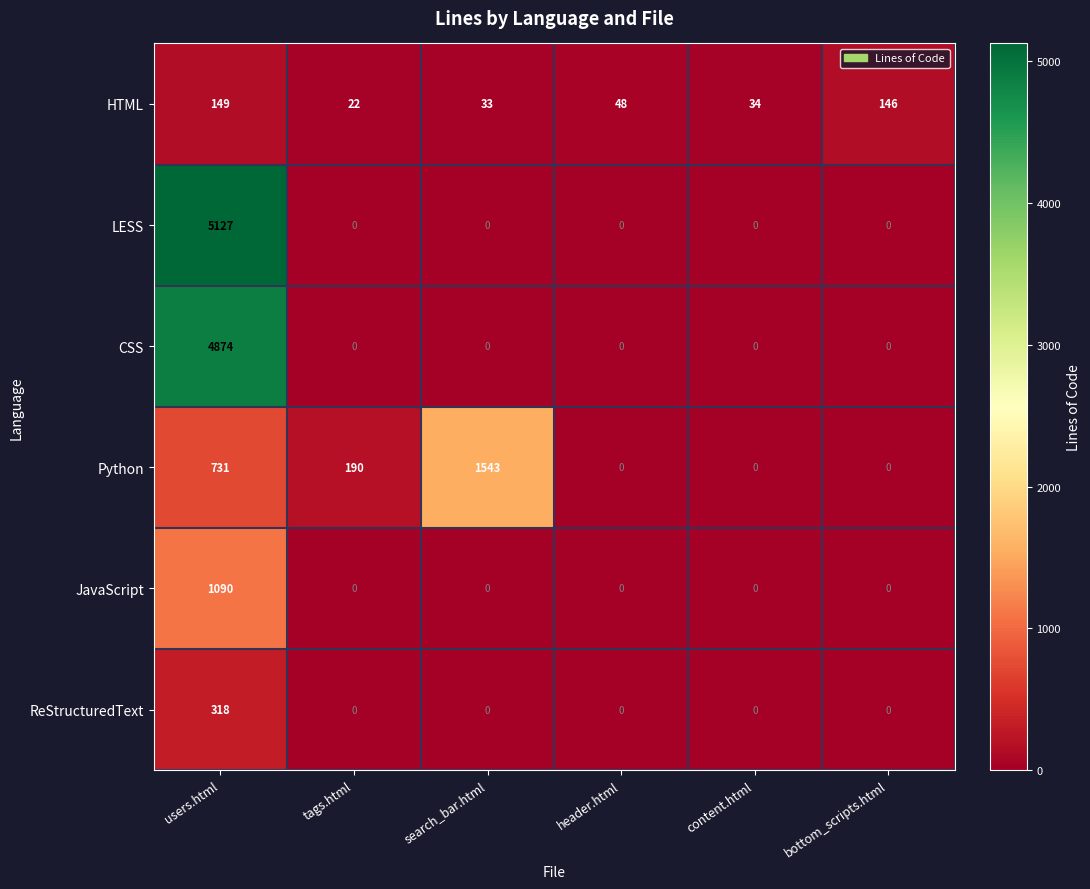

At how many categories does at least one series exceed 1666?

1